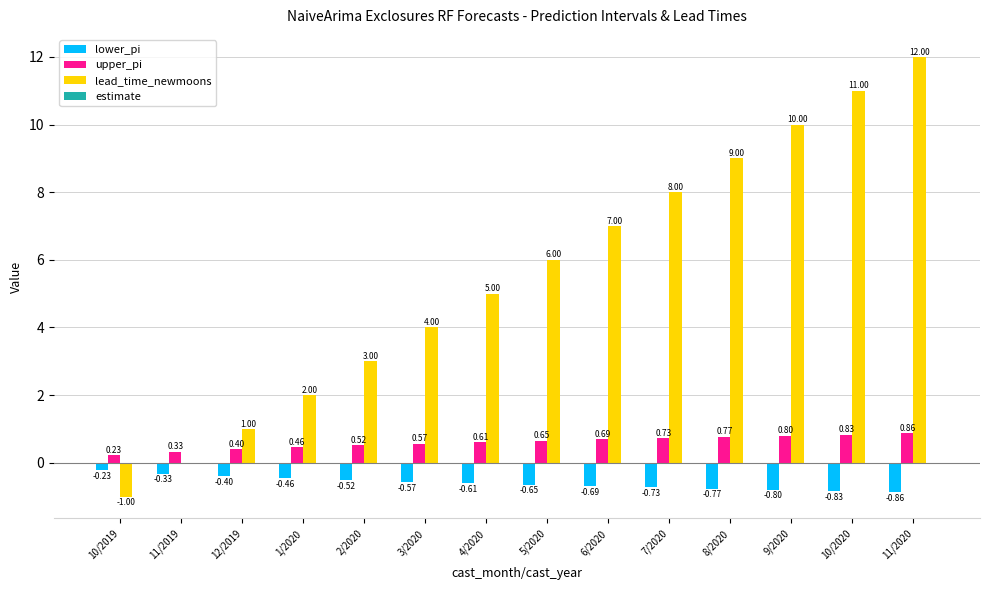

Between 1/2020 and 9/2020, which series saw the biggest shift?

lead_time_newmoons